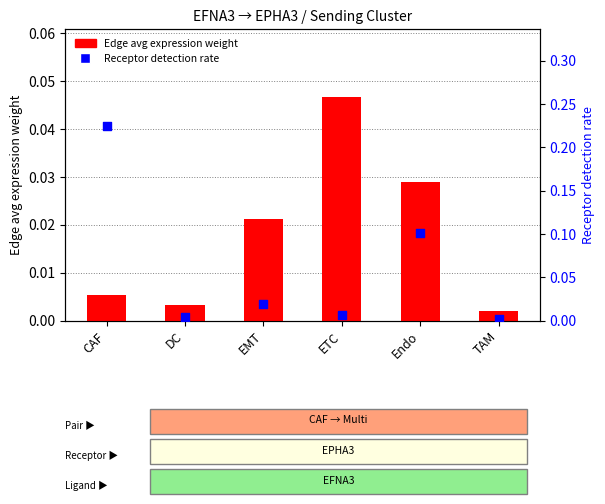

At which category is the sum across all series the highest?

CAF